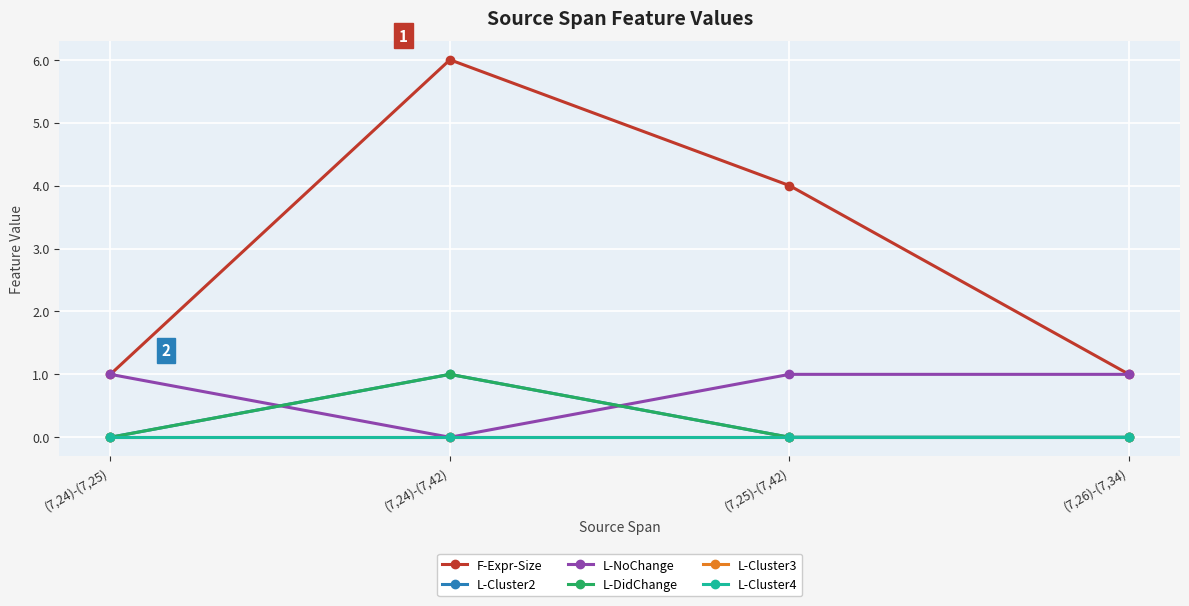

Rank the categories by L-Cluster4 value from highest to lowest.

(7,24)-(7,25), (7,24)-(7,42), (7,25)-(7,42), (7,26)-(7,34)